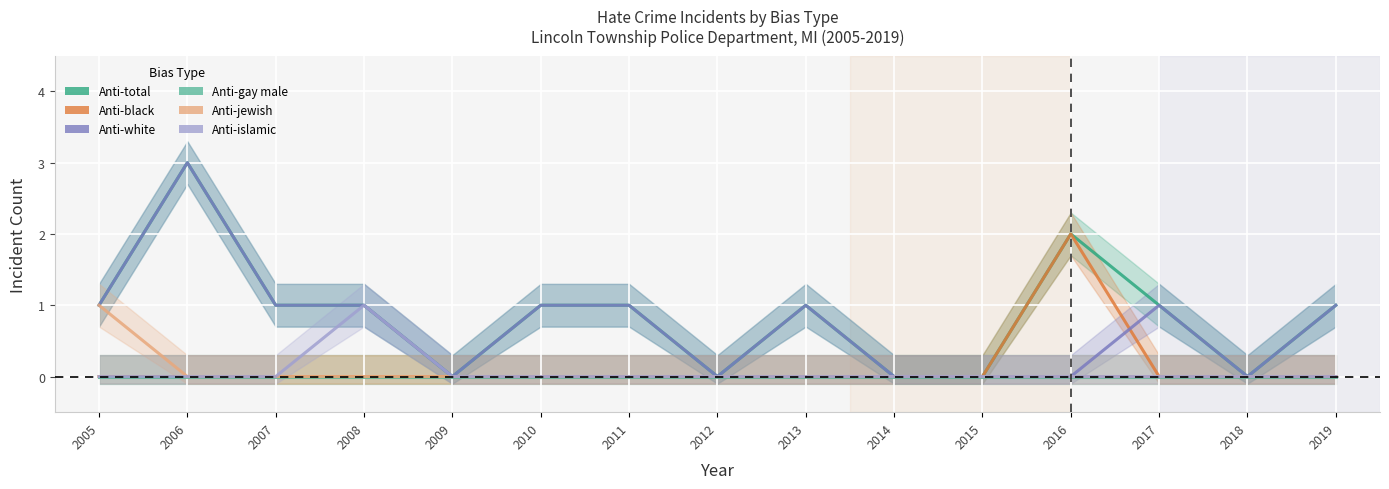

What is the maximum value for anti_total_total?

3